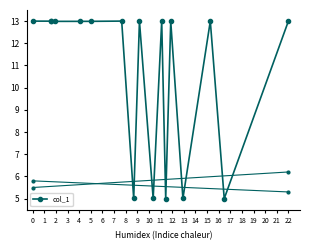

What is the greatest value displayed?

13.0